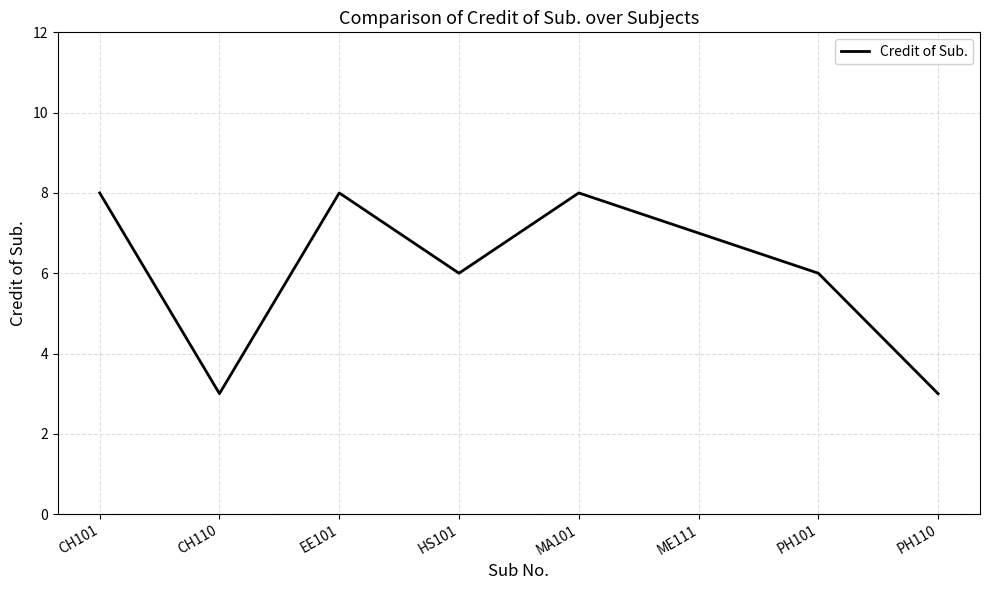

How many lines are shown in the chart?

1